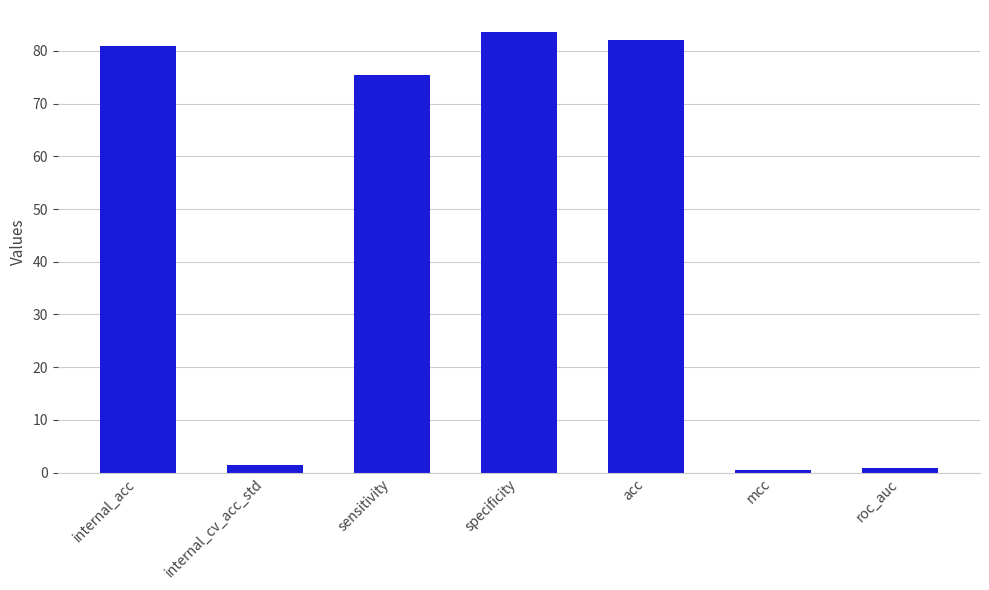

The value at specificity is 83.6. True or false?

True